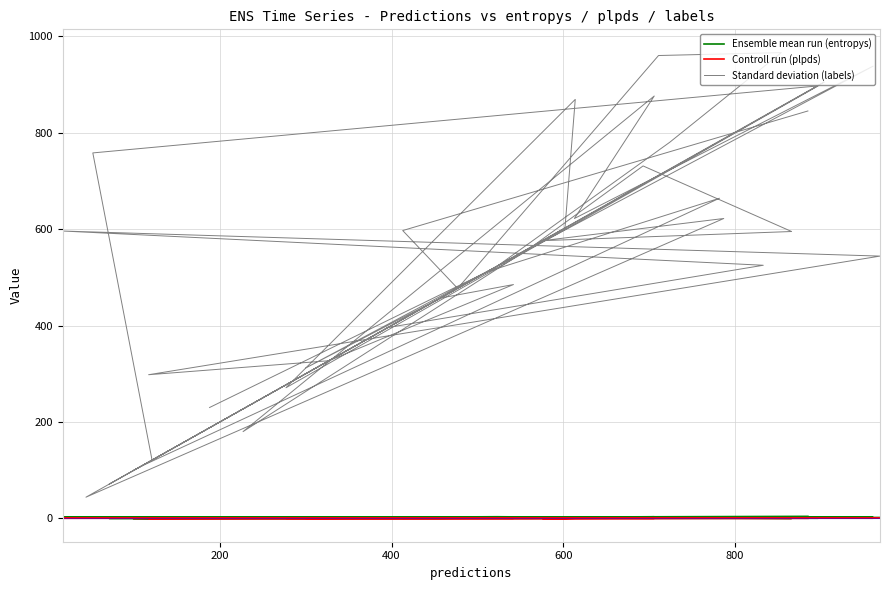

What is the difference between the second highest and second lowest values in the Standard deviation (labels) series?

889.0